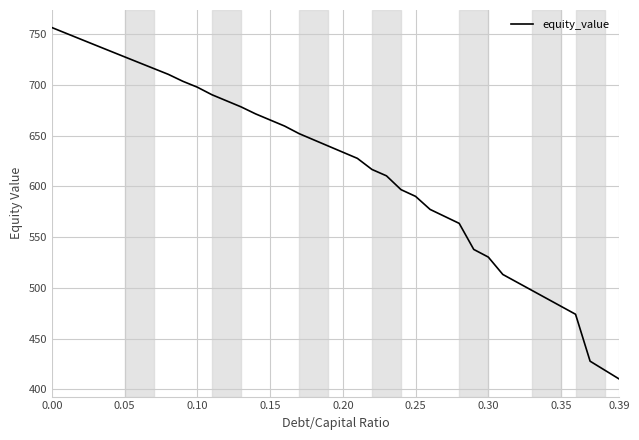

Does the chart display data point markers on the line(s)?

No